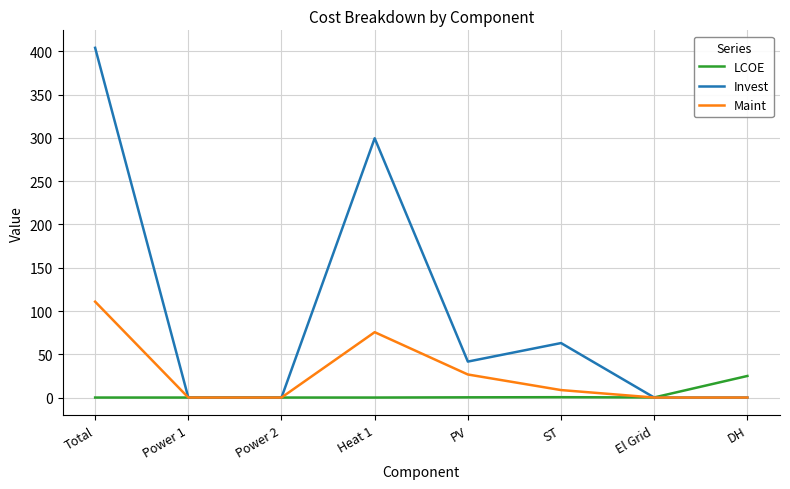

At which label is Invest closest to 202?

Heat 1